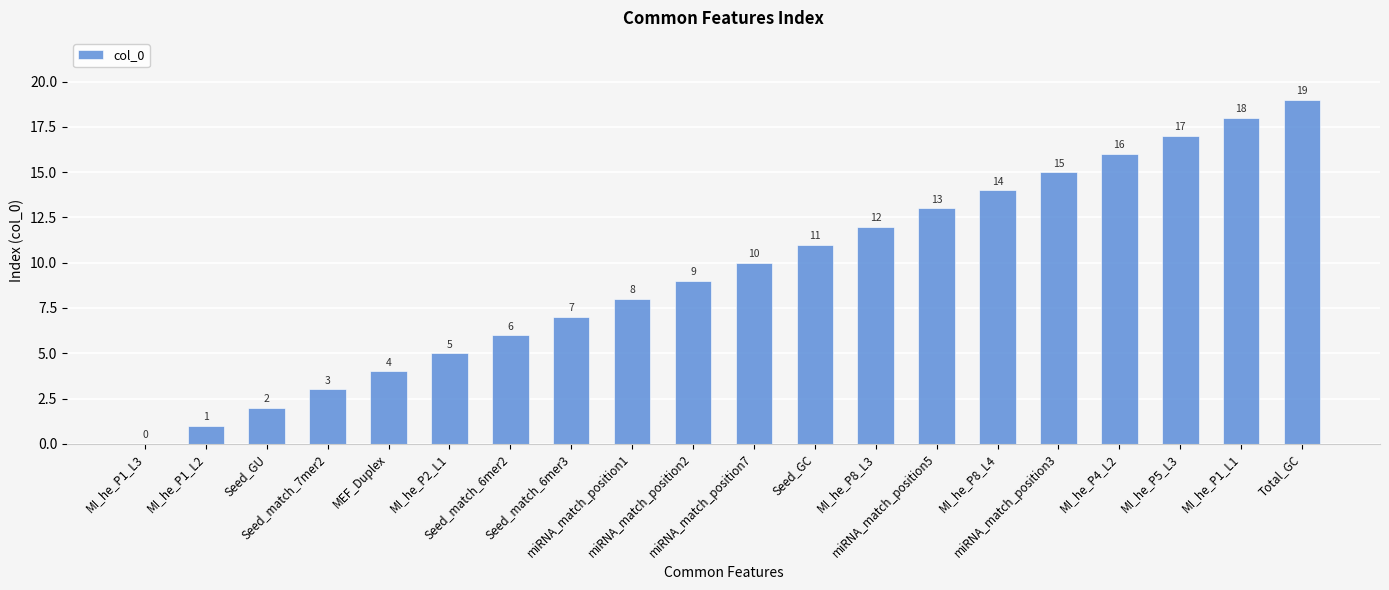

What is the greatest value displayed?

19